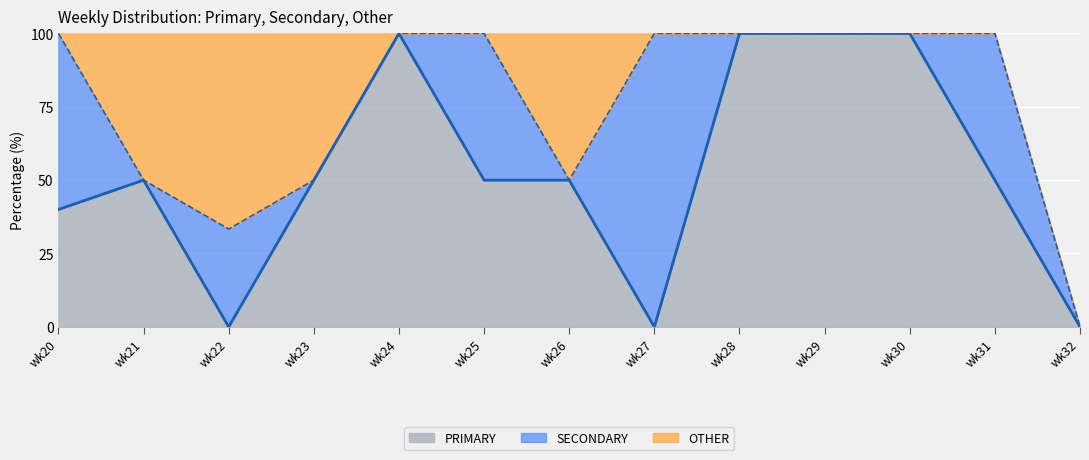

List the labels in order of OTHER value, smallest first.

wk20, wk24, wk25, wk27, wk28, wk29, wk30, wk31, wk32, wk21, wk23, wk26, wk22